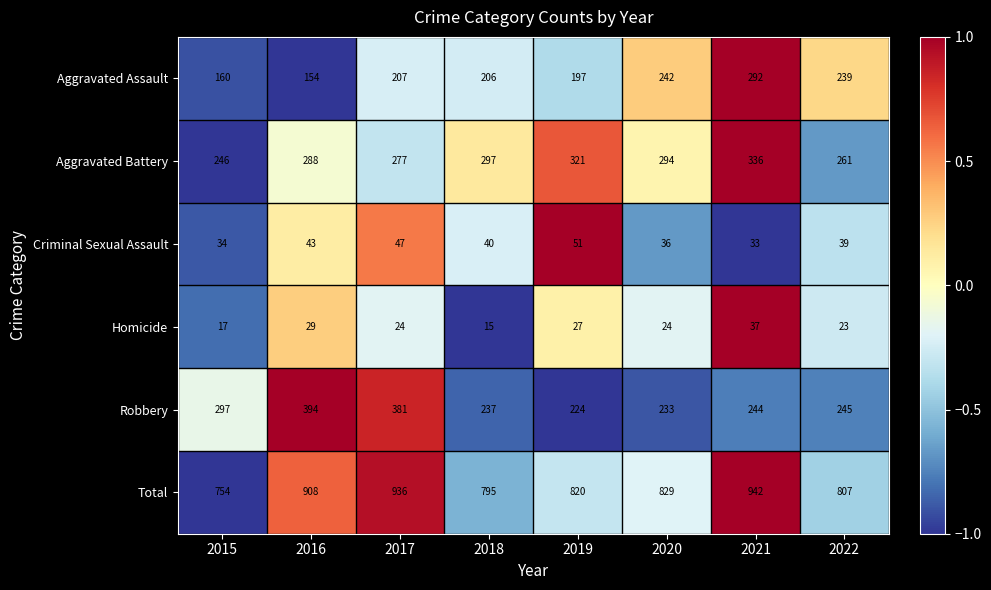

What is the difference between the Total values at 2018 and 2017?

141